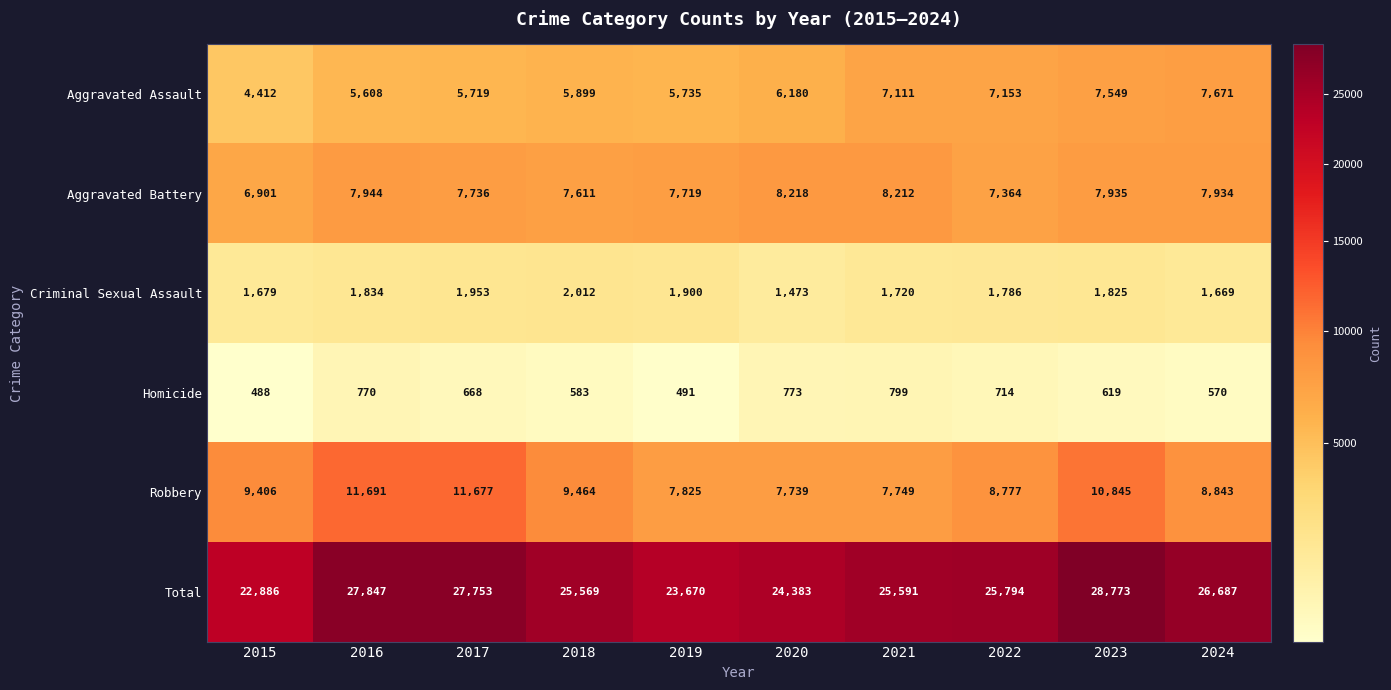

At 2024, list the series in order from largest to smallest.

Total, Robbery, Aggravated Battery, Aggravated Assault, Criminal Sexual Assault, Homicide